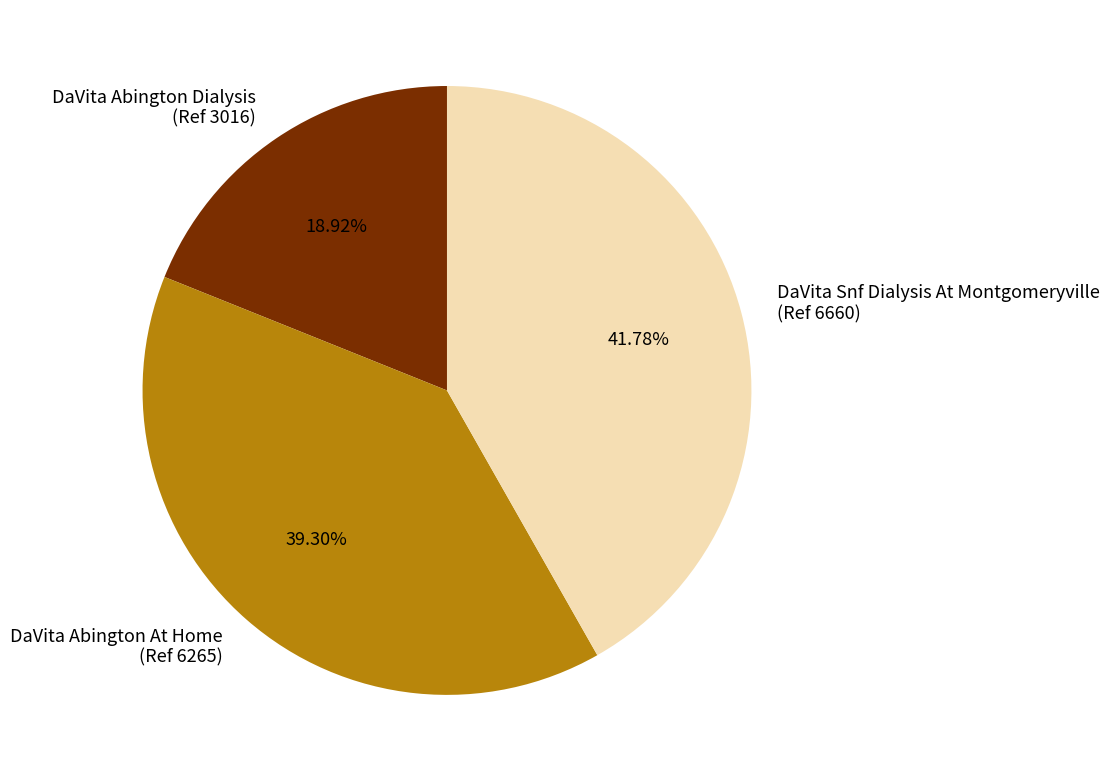

Approximately how many times larger is the value at DaVita Abington Dialysis (Ref 3016) compared to DaVita Snf Dialysis At Montgomeryville (Ref 6660)?

0.5